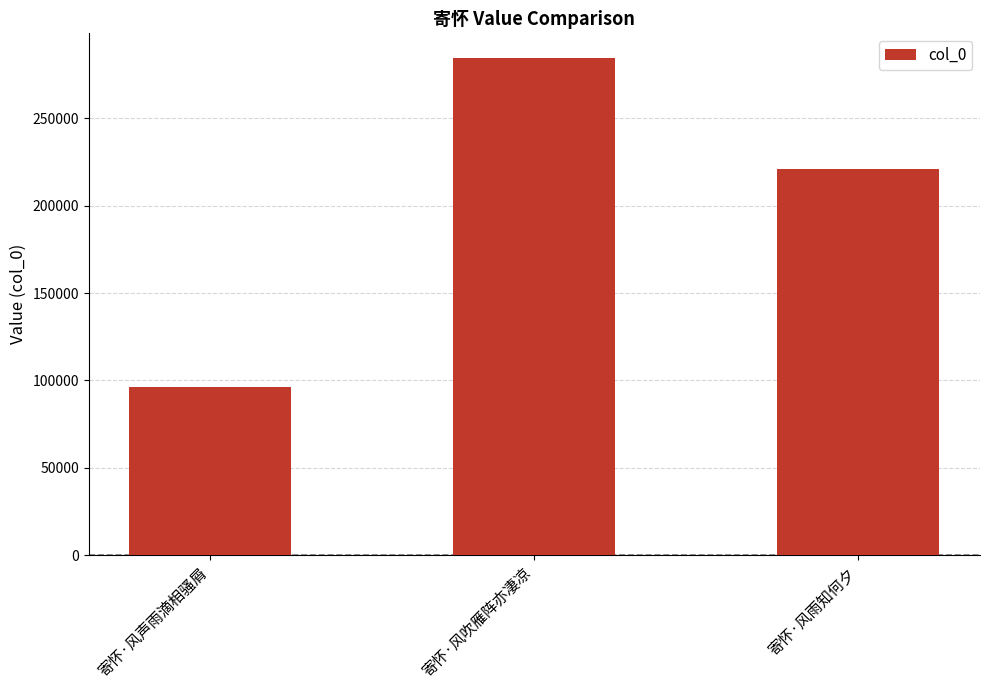

Reading right to left, extract all data points from this chart.

寄怀·风雨知何夕=221158	寄怀·风吹雁阵亦凄凉=284391	寄怀·风声雨滴相骚屑=96299